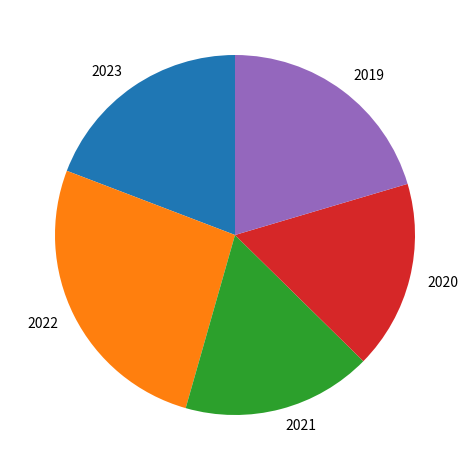

The 2020 slice represents 3% of the pie. True or false?

False